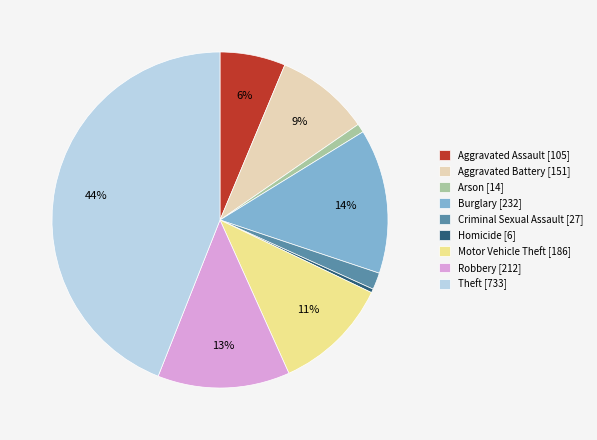

What percentage is the Aggravated Assault [105] slice, to the nearest percent?

6%